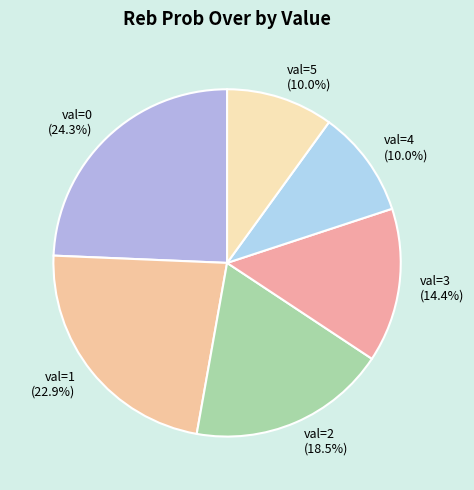

What percentage is NOT represented by val=3?

85.6%